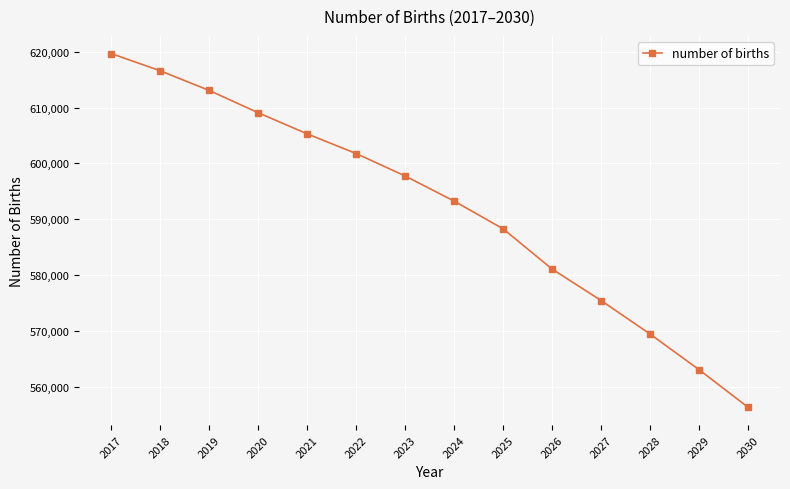

Is it true that the value at 2018 is 616599.2?

True